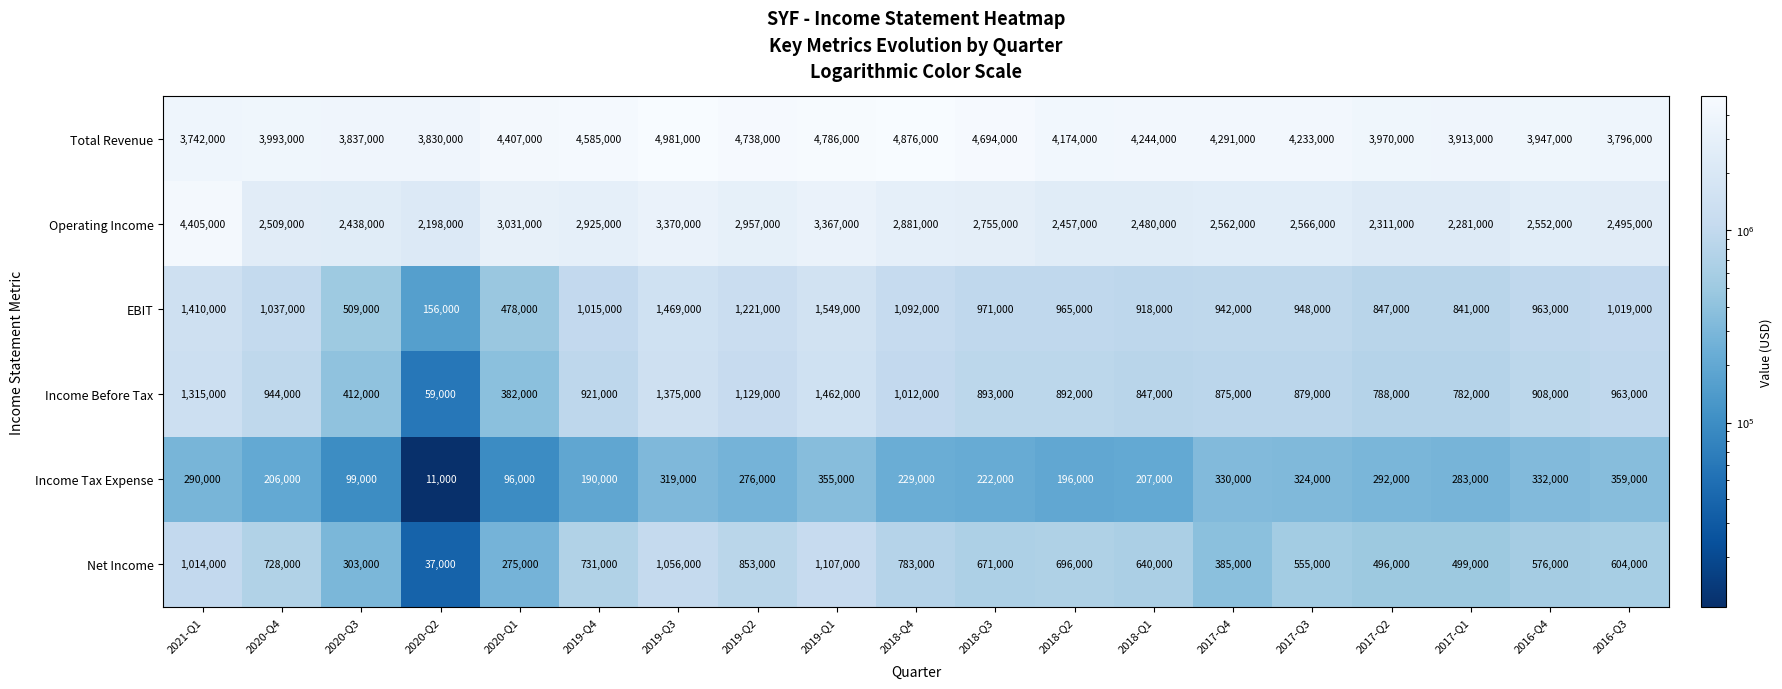

At how many categories does at least one series exceed 3237879?

19